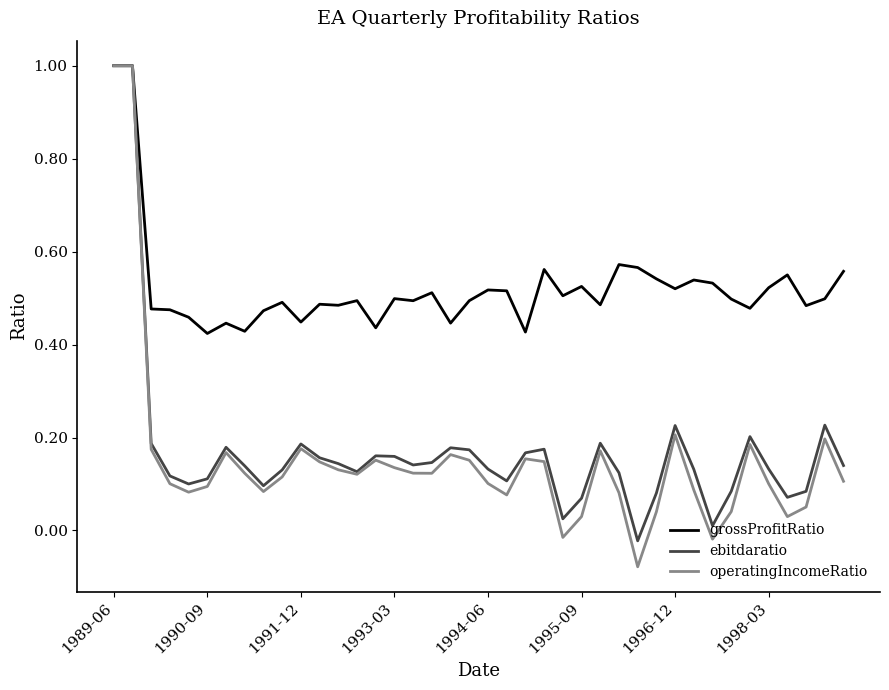

What is the sum of all grossProfitRatio values?

20.9